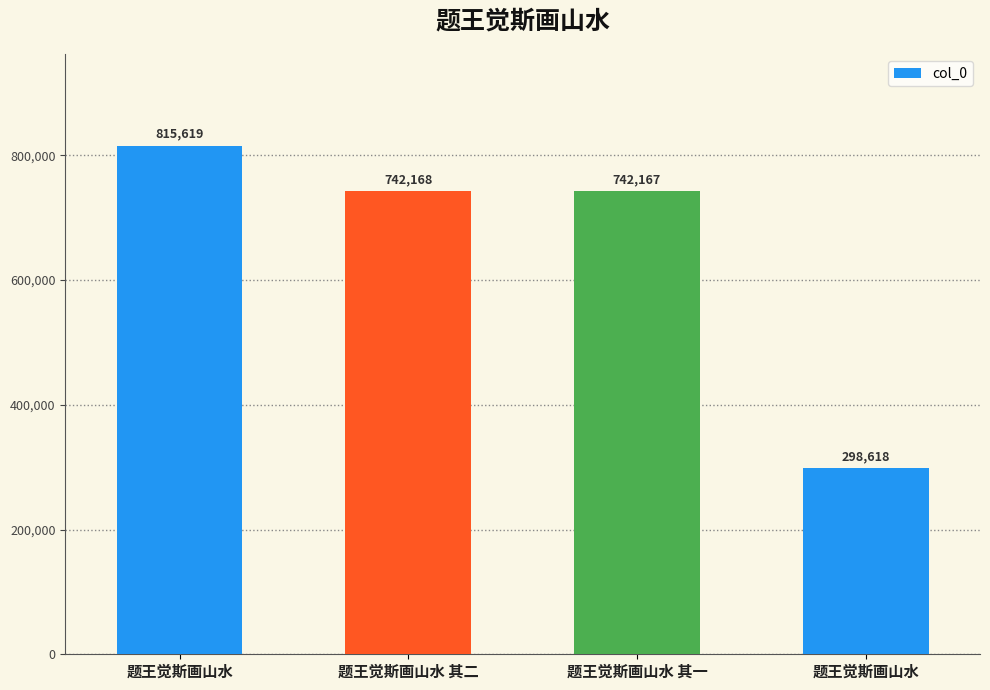

What is the average value?

649643